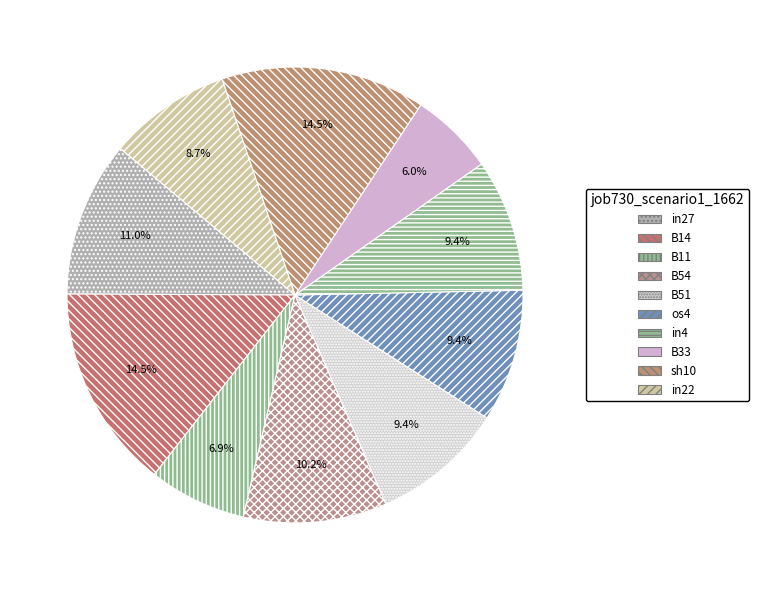

Does any single category account for the majority?

No